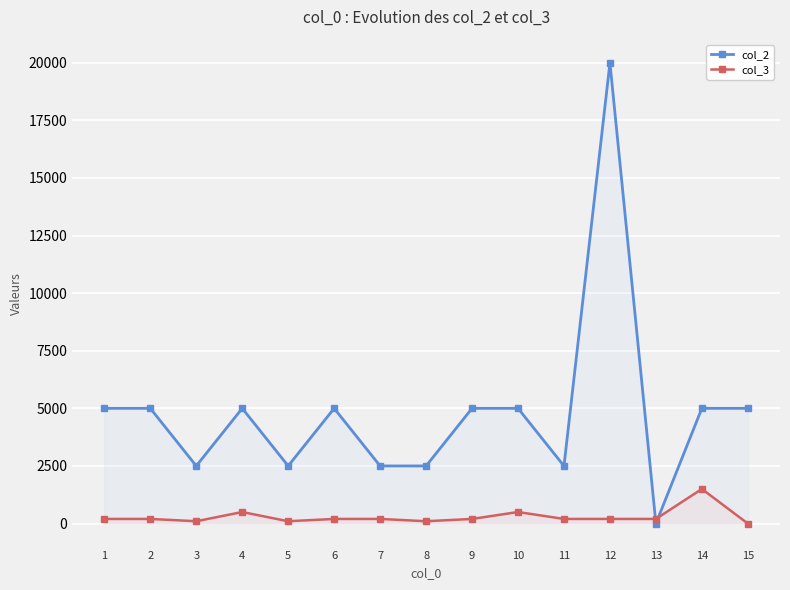

Where is col_2 nearest to the value 10000?

1